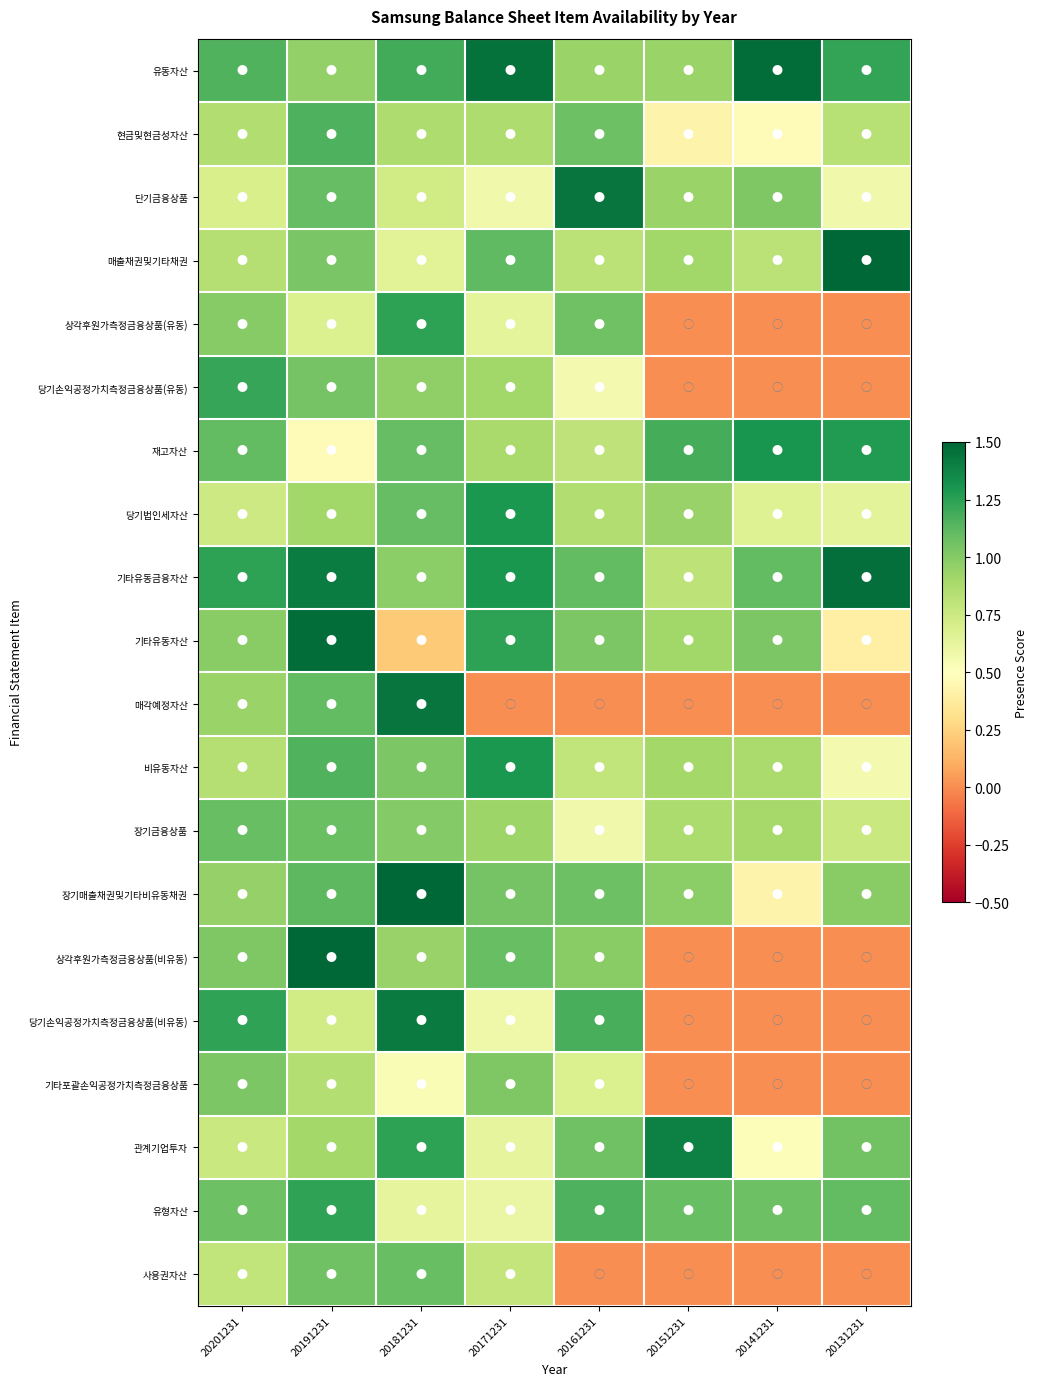

Reading left to right, list all the values displayed in this chart.

유동자산: 20201231=1.1	20191231=1.0	20181231=1.2	20171231=1.5	20161231=0.9	20151231=0.9	20141231=1.5	20131231=1.2
현금및현금성자산: 20201231=0.9	20191231=1.2	20181231=0.9	20171231=0.9	20161231=1.1	20151231=0.4	20141231=0.5	20131231=0.8
단기금융상품: 20201231=0.7	20191231=1.1	20181231=0.7	20171231=0.6	20161231=1.4	20151231=0.9	20141231=1.0	20131231=0.6
매출채권및기타채권: 20201231=0.8	20191231=1.0	20181231=0.7	20171231=1.1	20161231=0.8	20151231=0.9	20141231=0.8	20131231=1.6
상각후원가측정금융상품(유동): 20201231=1.0	20191231=0.7	20181231=1.2	20171231=0.6	20161231=1.1	20151231=0.0	20141231=0.0	20131231=0.0
당기손익공정가치측정금융상품(유동): 20201231=1.2	20191231=1.1	20181231=1.0	20171231=0.9	20161231=0.6	20151231=0.0	20141231=0.0	20131231=0.0
재고자산: 20201231=1.1	20191231=0.5	20181231=1.1	20171231=0.9	20161231=0.8	20151231=1.2	20141231=1.3	20131231=1.3
당기법인세자산: 20201231=0.7	20191231=0.9	20181231=1.1	20171231=1.3	20161231=0.9	20151231=0.9	20141231=0.7	20131231=0.6
기타유동금융자산: 20201231=1.2	20191231=1.4	20181231=1.0	20171231=1.3	20161231=1.1	20151231=0.8	20141231=1.1	20131231=1.5
기타유동자산: 20201231=1.0	20191231=1.5	20181231=0.2	20171231=1.2	20161231=1.0	20151231=0.9	20141231=1.0	20131231=0.4
매각예정자산: 20201231=0.9	20191231=1.1	20181231=1.4	20171231=0.0	20161231=0.0	20151231=0.0	20141231=0.0	20131231=0.0
비유동자산: 20201231=0.8	20191231=1.2	20181231=1.0	20171231=1.3	20161231=0.8	20151231=0.9	20141231=0.9	20131231=0.6
장기금융상품: 20201231=1.1	20191231=1.1	20181231=1.0	20171231=0.9	20161231=0.6	20151231=0.9	20141231=0.9	20131231=0.8
장기매출채권및기타비유동채권: 20201231=1.0	20191231=1.1	20181231=1.6	20171231=1.1	20161231=1.1	20151231=1.0	20141231=0.4	20131231=1.0
상각후원가측정금융상품(비유동): 20201231=1.0	20191231=1.7	20181231=0.9	20171231=1.1	20161231=1.0	20151231=0.0	20141231=0.0	20131231=0.0
당기손익공정가치측정금융상품(비유동): 20201231=1.2	20191231=0.7	20181231=1.4	20171231=0.6	20161231=1.2	20151231=0.0	20141231=0.0	20131231=0.0
기타포괄손익공정가치측정금융상품: 20201231=1.0	20191231=0.8	20181231=0.5	20171231=1.0	20161231=0.7	20151231=0.0	20141231=0.0	20131231=0.0
관계기업투자: 20201231=0.8	20191231=0.9	20181231=1.2	20171231=0.6	20161231=1.1	20151231=1.4	20141231=0.5	20131231=1.1
유형자산: 20201231=1.1	20191231=1.2	20181231=0.6	20171231=0.6	20161231=1.2	20151231=1.1	20141231=1.1	20131231=1.1
사용권자산: 20201231=0.8	20191231=1.1	20181231=1.1	20171231=0.8	20161231=0.0	20151231=0.0	20141231=0.0	20131231=0.0